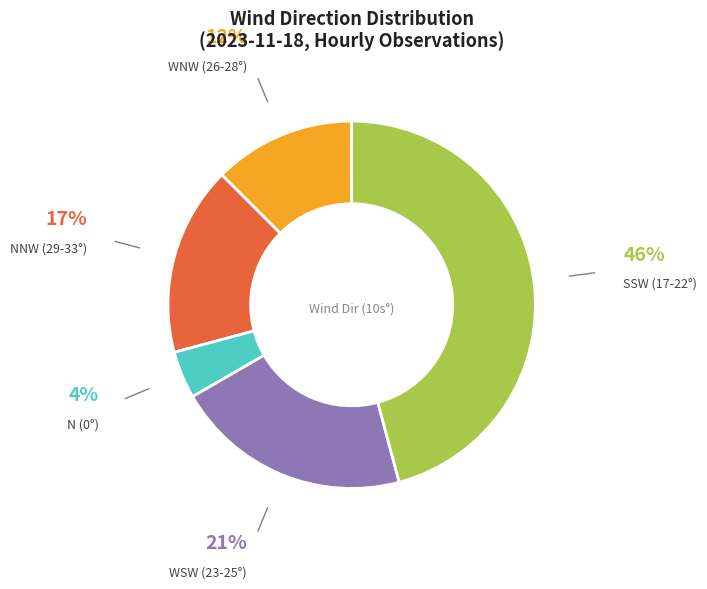

Is there any slice that represents more than half of the pie?

No